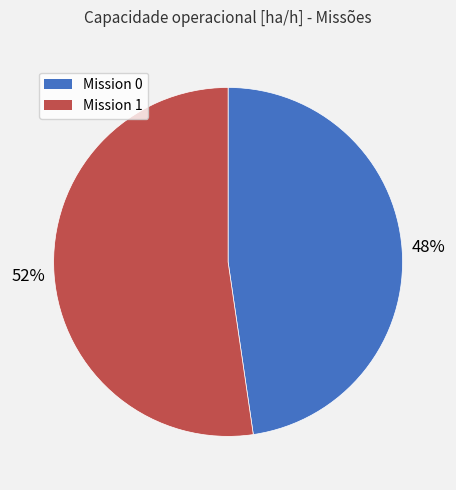

Does Mission 1 account for over 50% of the chart?

Yes